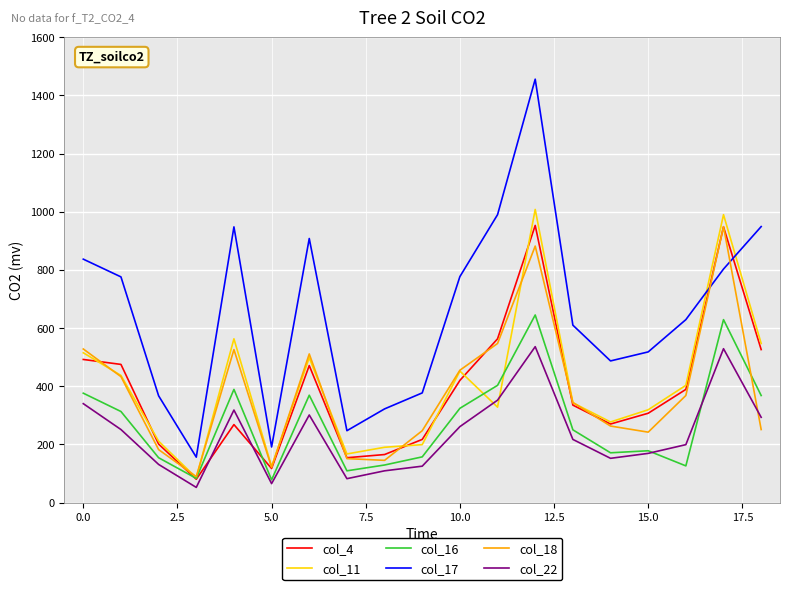

What is the smallest value displayed?

52